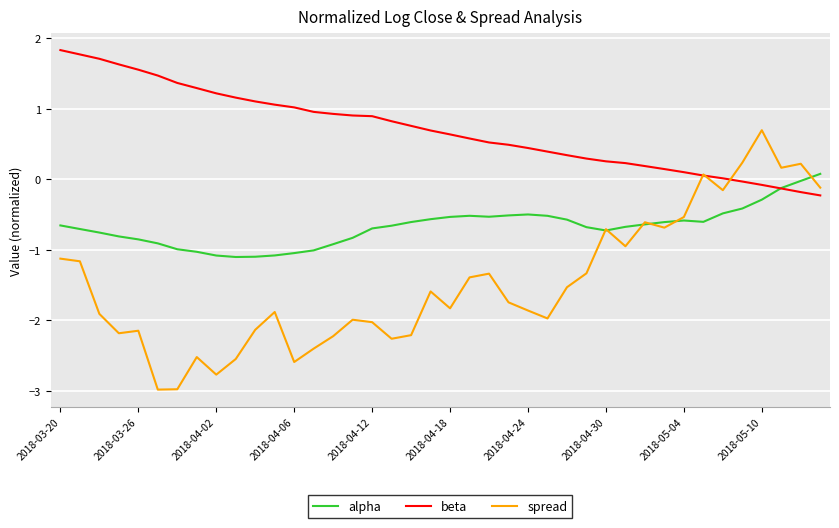

Which series has the largest range (max minus min)?

spread